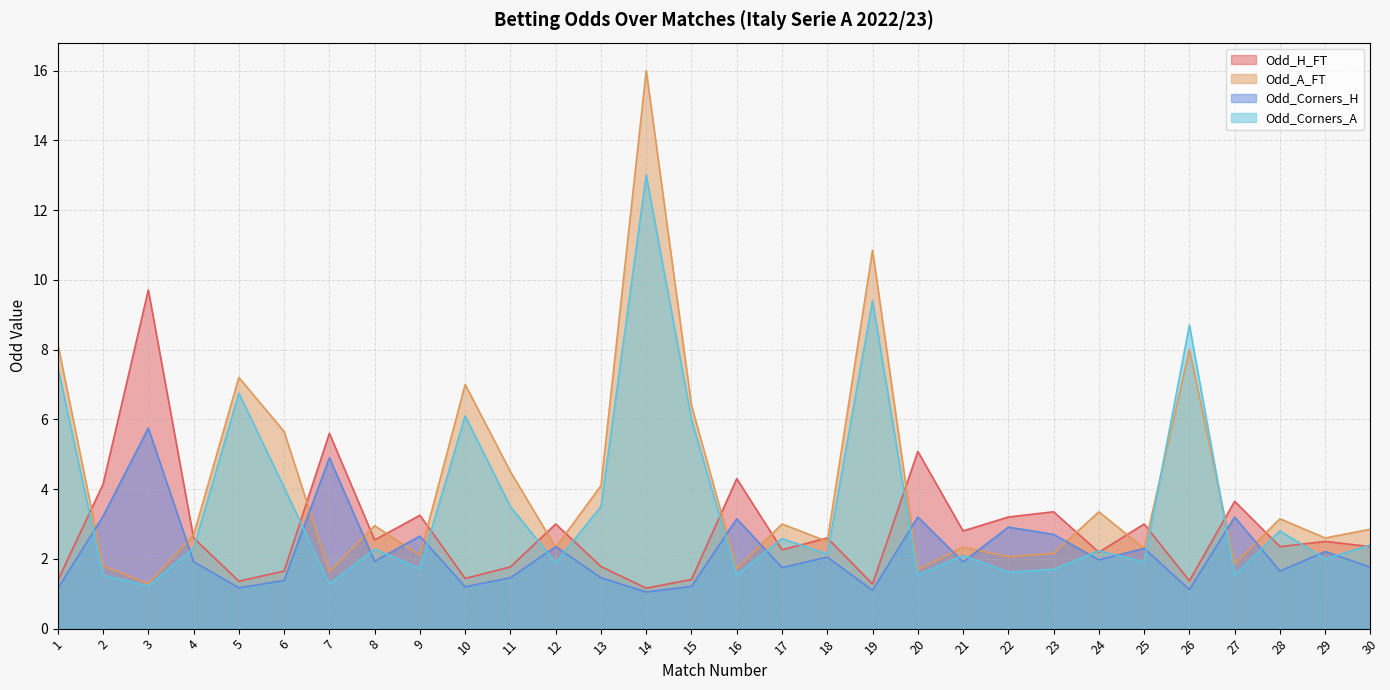

At which label is Odd_Corners_H closest to 3?

22